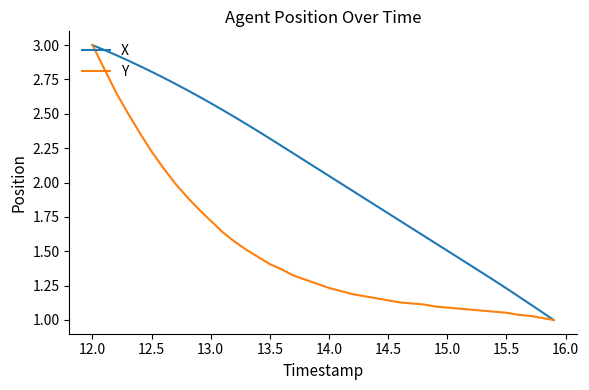

Reading right to left, transcribe all the data shown in this chart.

X: 1.0	1.1	1.1	1.2	1.2	1.3	1.3	1.4	1.4	1.5	1.6	1.6	1.7	1.7	1.8	1.8	1.9	1.9	2.0	2.0	2.1	2.2	2.2	2.3	2.3	2.4	2.4	2.5	2.5	2.6	2.6	2.7	2.7	2.8	2.8	2.8	2.9	2.9	3.0	3.0
Y: 1.0	1.0	1.0	1.0	1.1	1.1	1.1	1.1	1.1	1.1	1.1	1.1	1.1	1.1	1.1	1.2	1.2	1.2	1.2	1.2	1.3	1.3	1.3	1.4	1.4	1.5	1.5	1.6	1.6	1.7	1.8	1.9	2.0	2.1	2.2	2.4	2.5	2.7	2.8	3.0